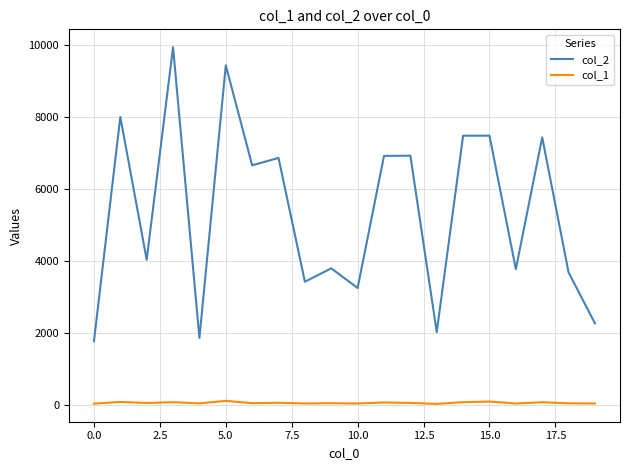

True or false: col_1 and col_2 intersect in this chart.

False